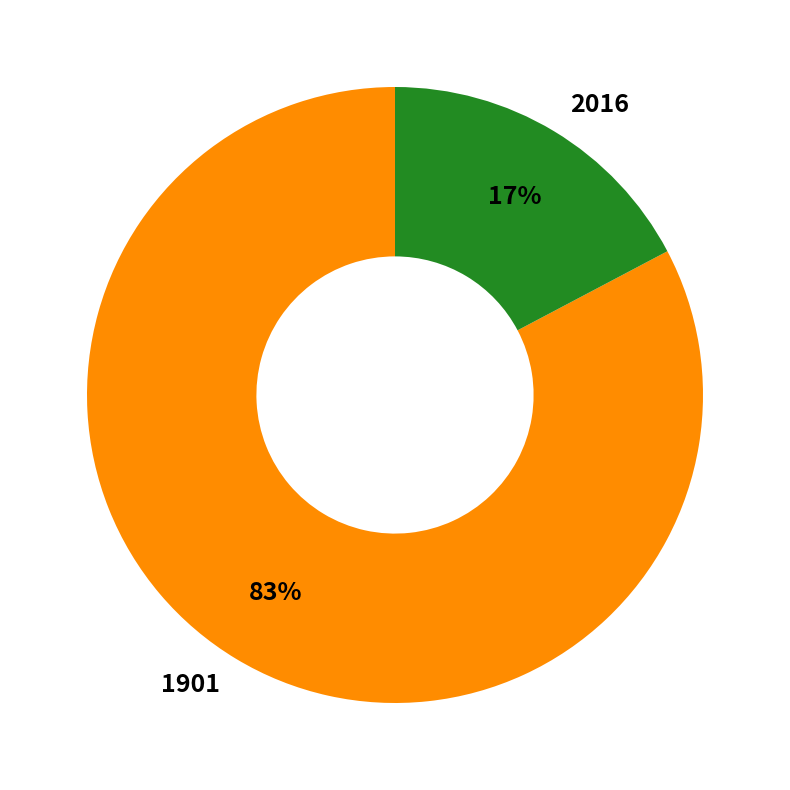

What is the majority slice?

1901